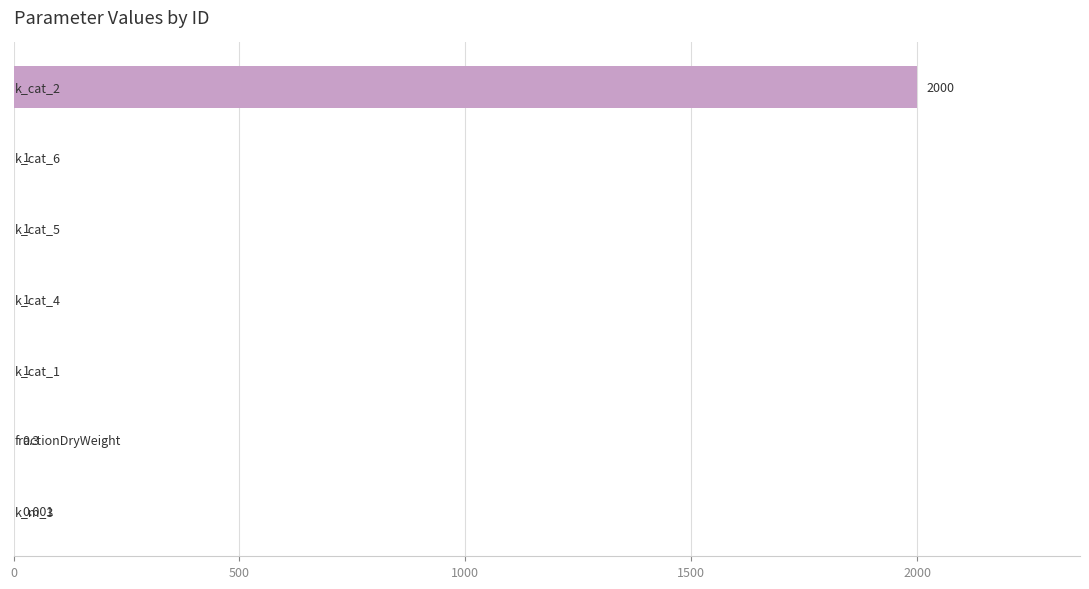

What is the average value?

286.3